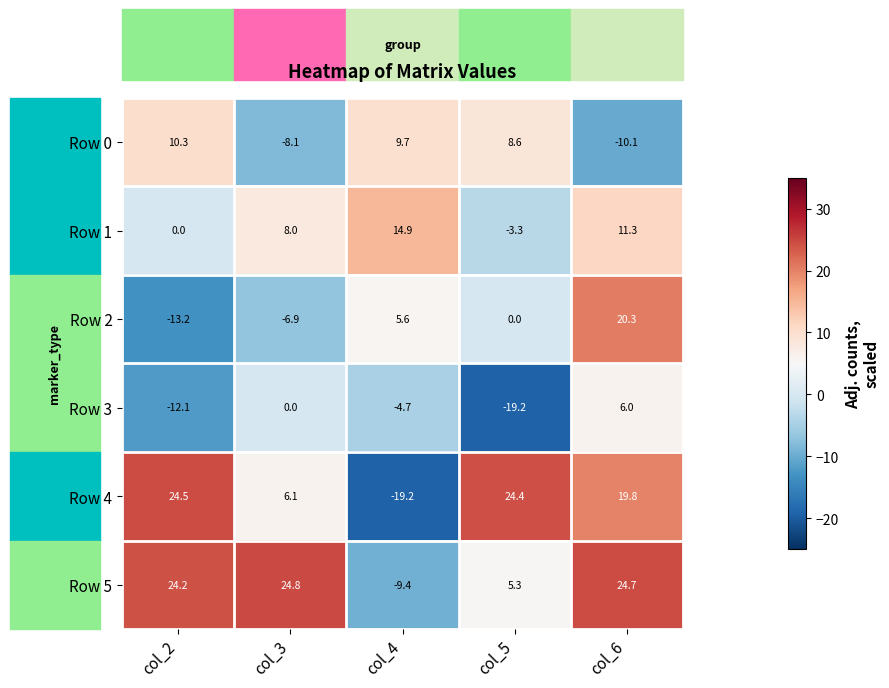

At how many categories does at least one series exceed 8?

5